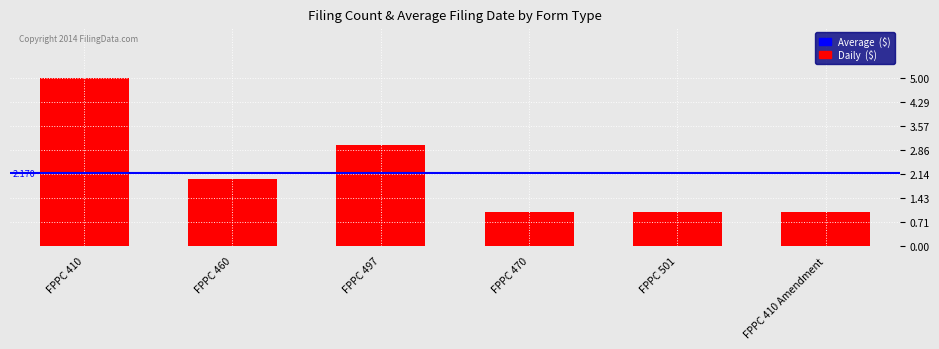

What is the minimum value shown in the chart?

1